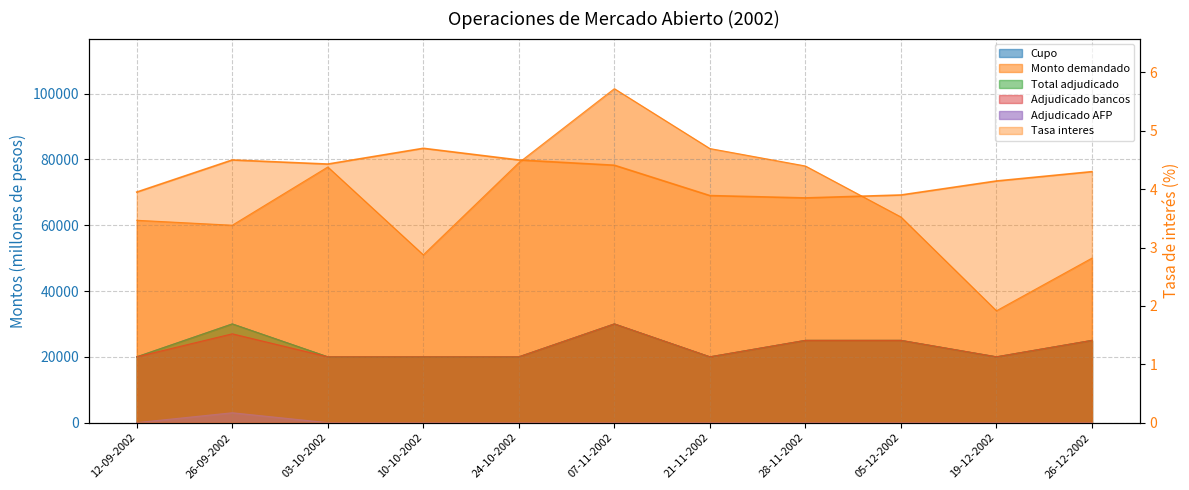

Rank the categories by value from highest to lowest.

10-10-2002, 26-09-2002, 24-10-2002, 03-10-2002, 07-11-2002, 26-12-2002, 19-12-2002, 12-09-2002, 05-12-2002, 21-11-2002, 28-11-2002